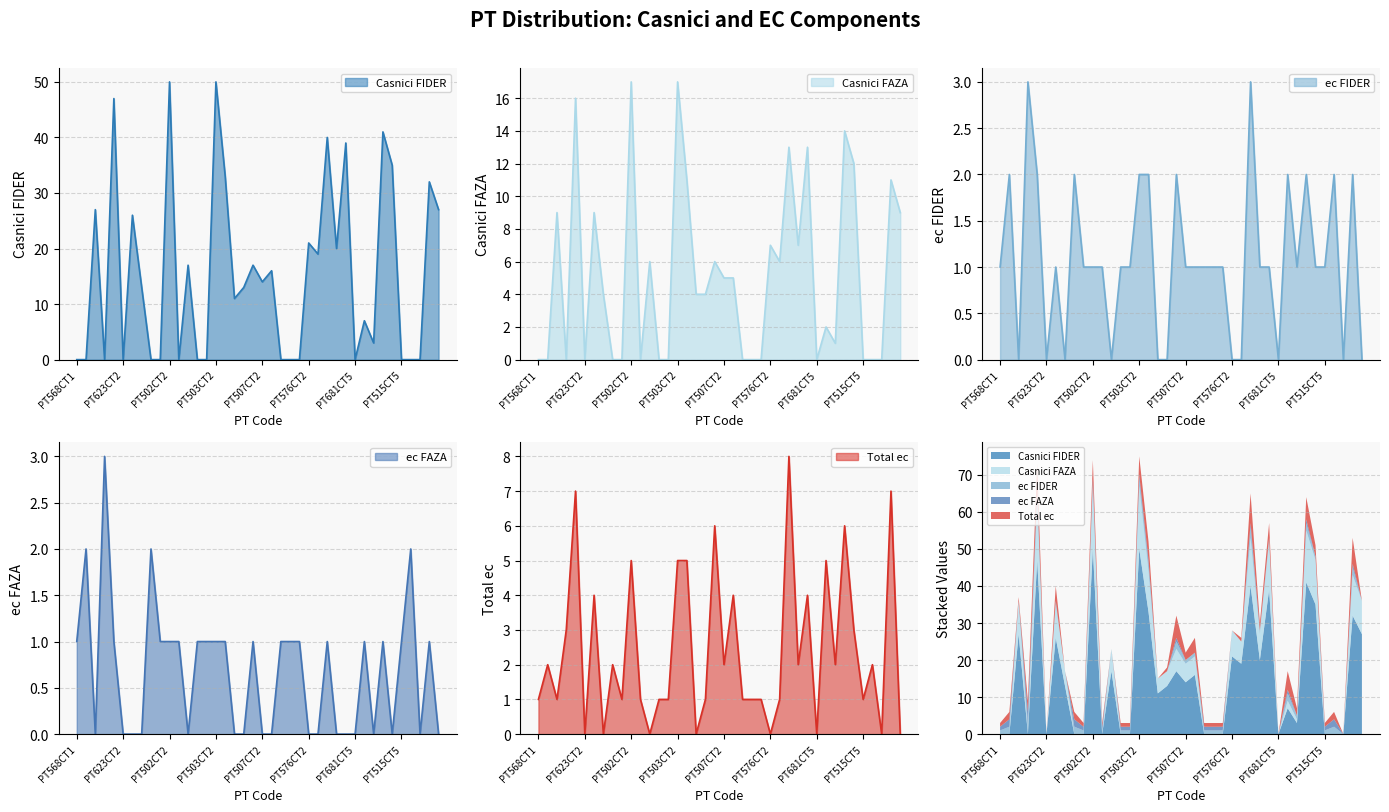

Between PT517CT5 and PT704CT2, which is larger?

PT517CT5